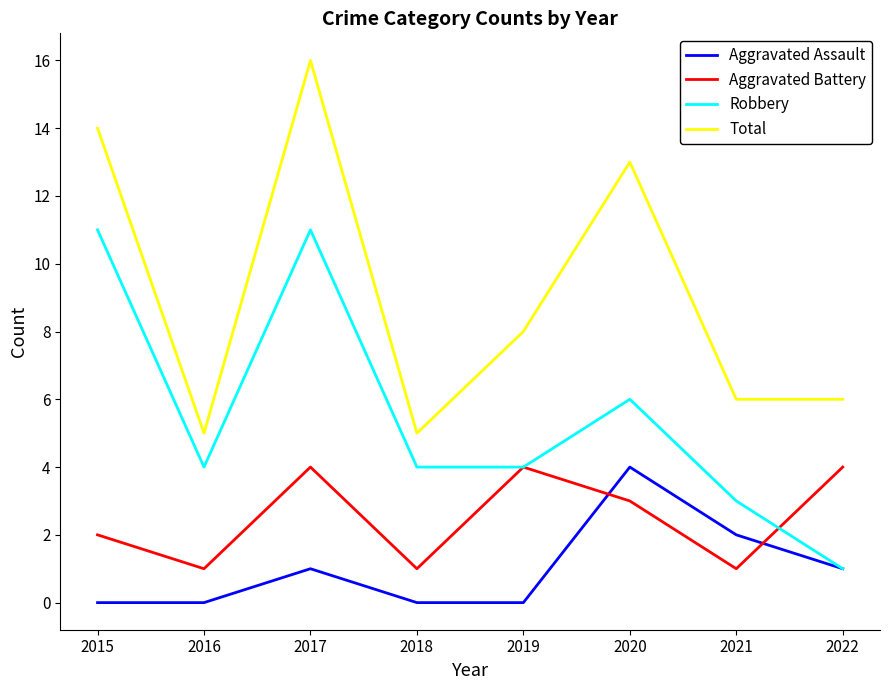

Which series has the largest range (max minus min)?

Total